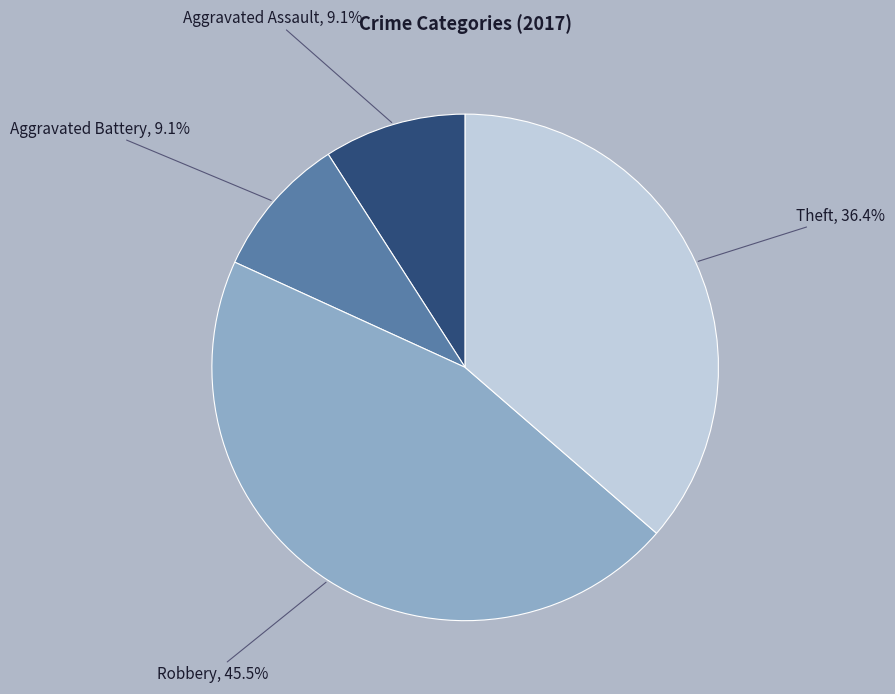

Is there a majority slice in this chart?

No